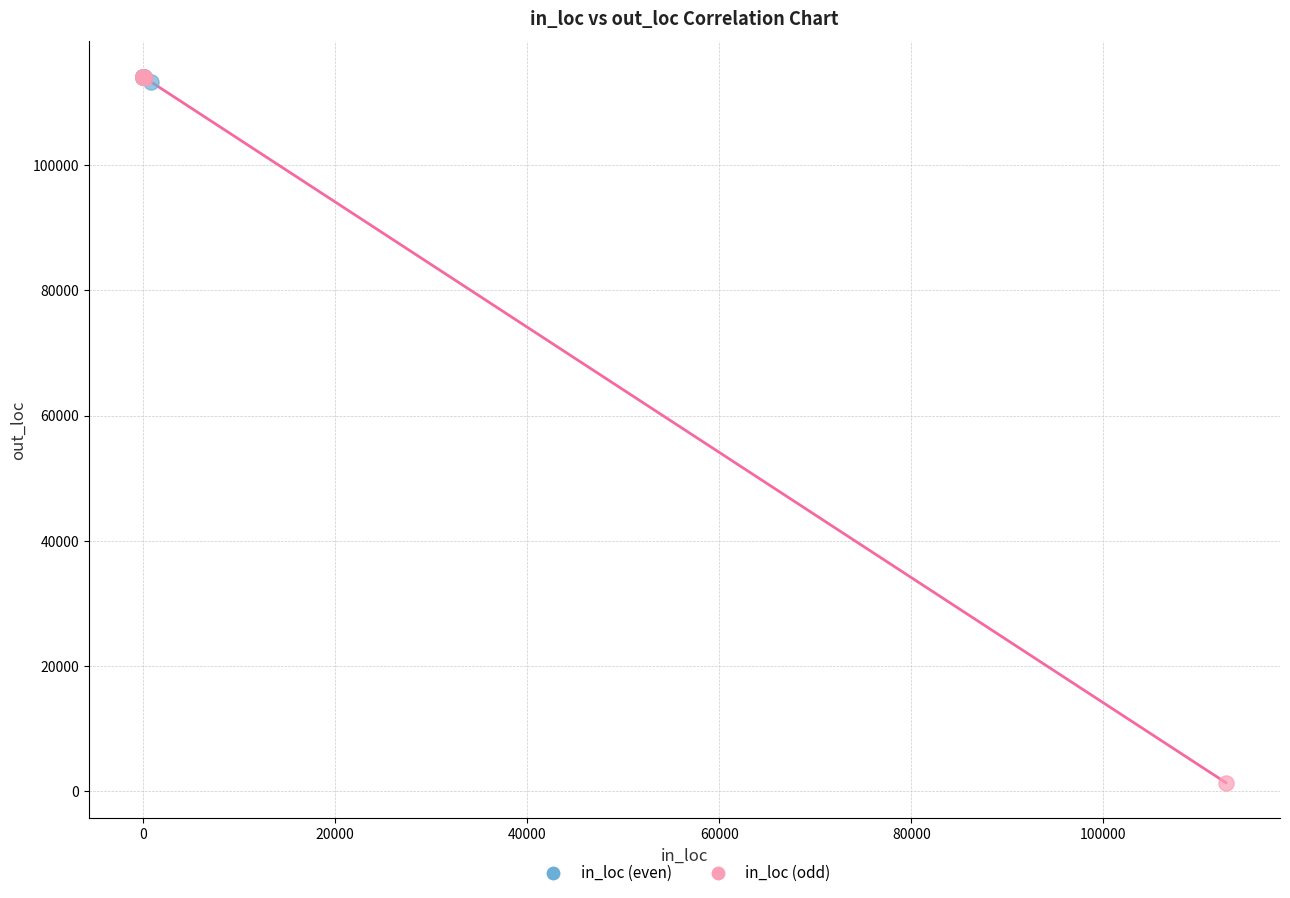

Which series contains the lowest Y value?

in_loc (odd)